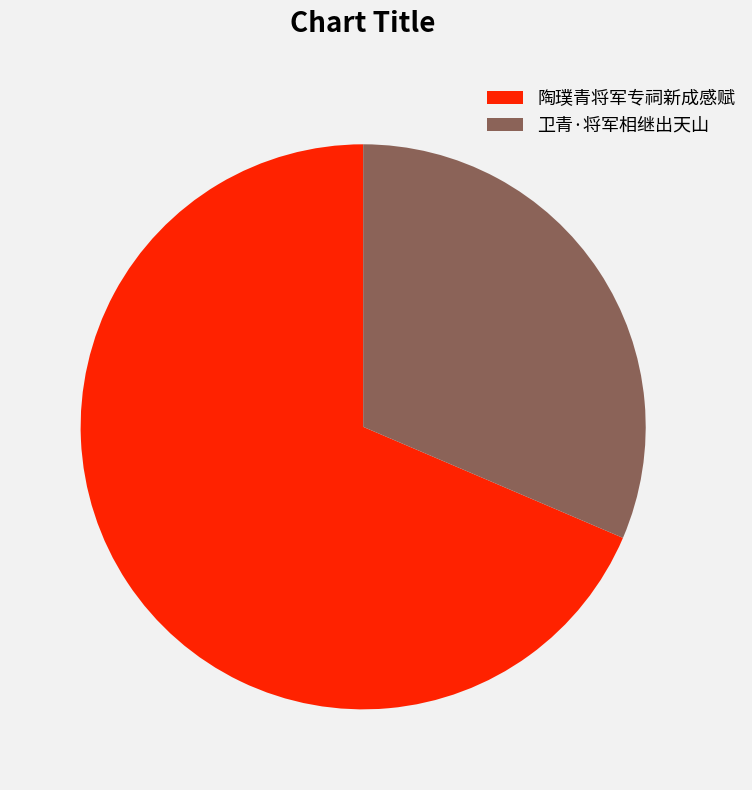

Does any single category account for the majority?

Yes